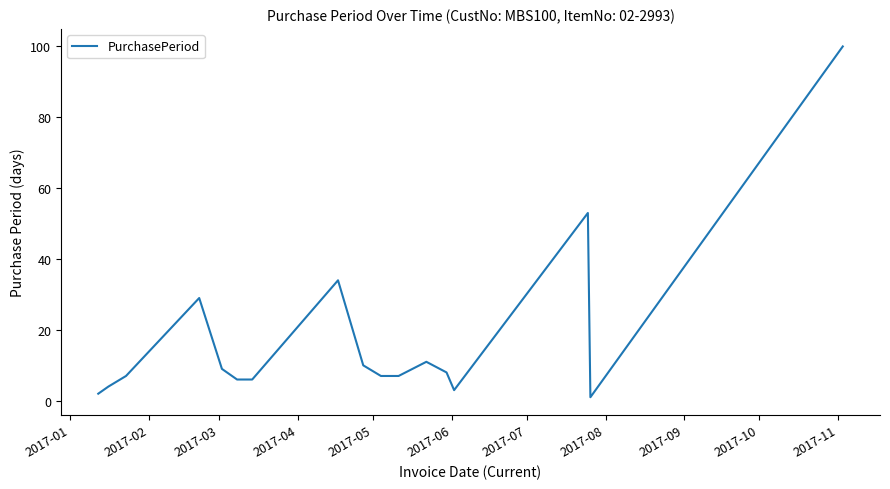

What is the maximum value shown in the chart?

100